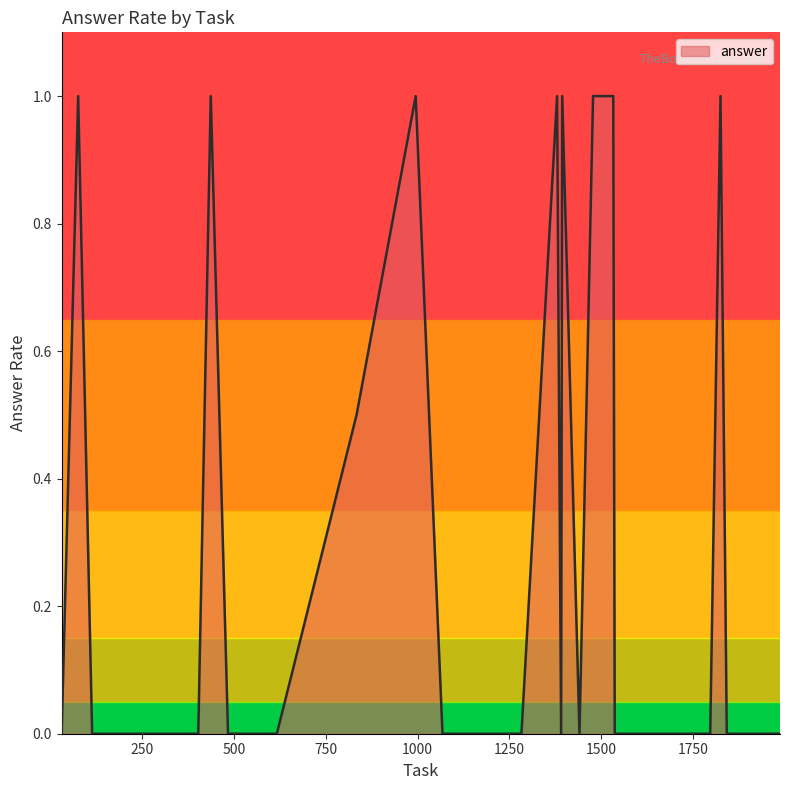

What is the maximum value shown in the chart?

1.0